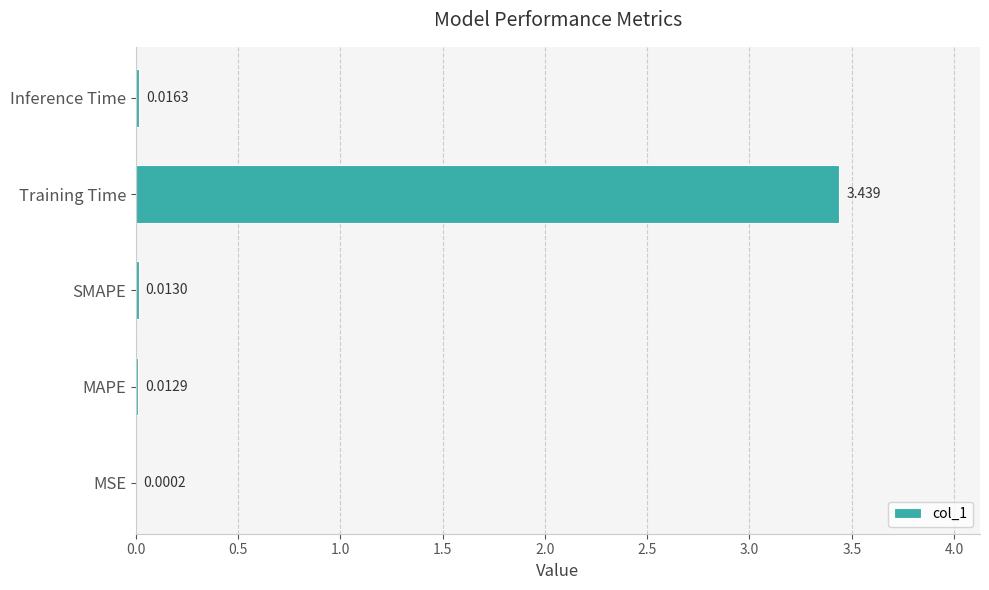

Which has a higher value, SMAPE or MSE?

SMAPE